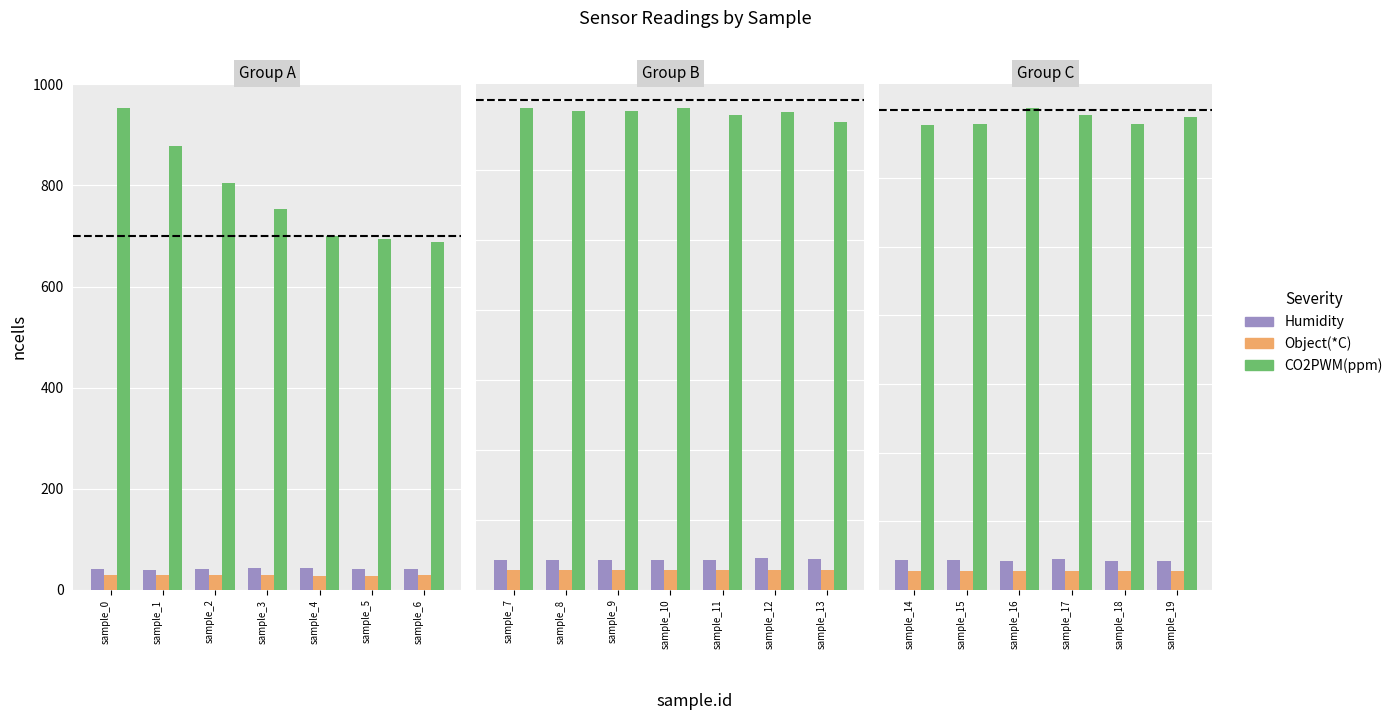

How many bars are there in each group?

3